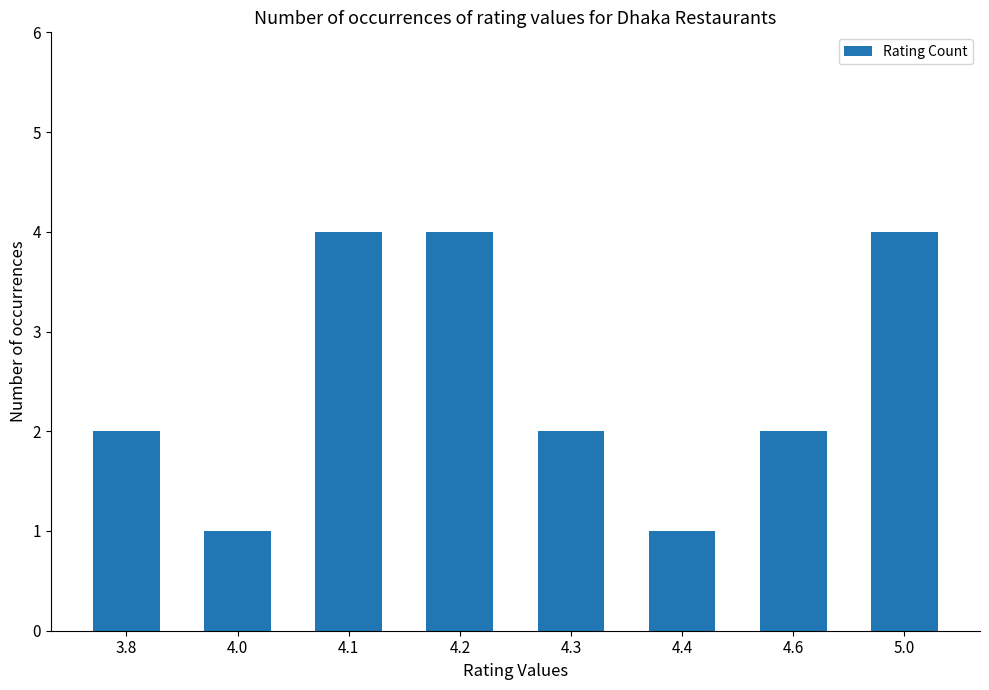

Reading left to right, extract all data points from this chart.

2	1	4	4	2	1	2	4